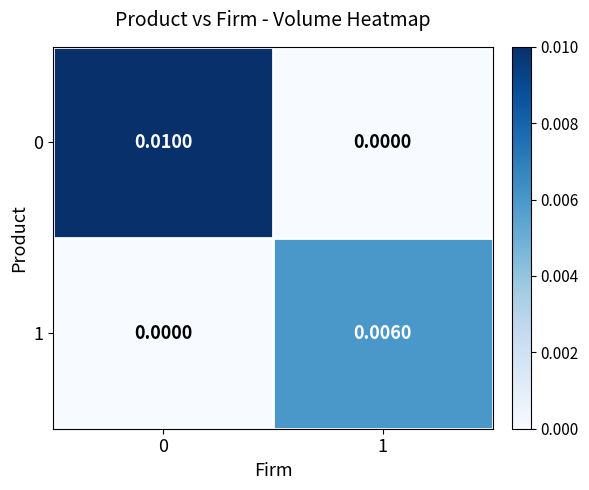

How many data points does each series have?

2